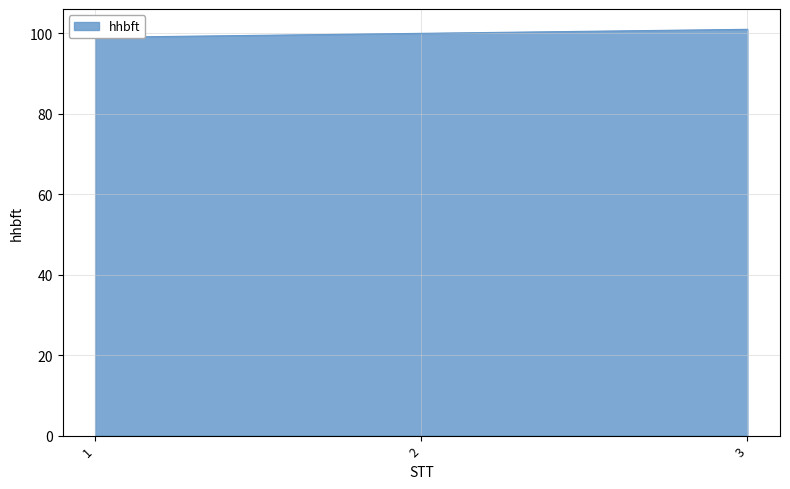

What is the change in value from 2 to 3?

+1